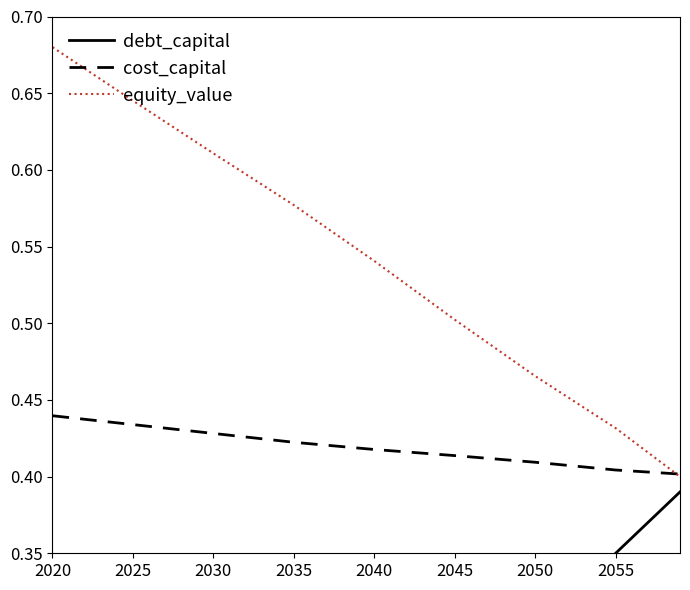

The value of equity_value at 2035 is 0.4. True or false?

False